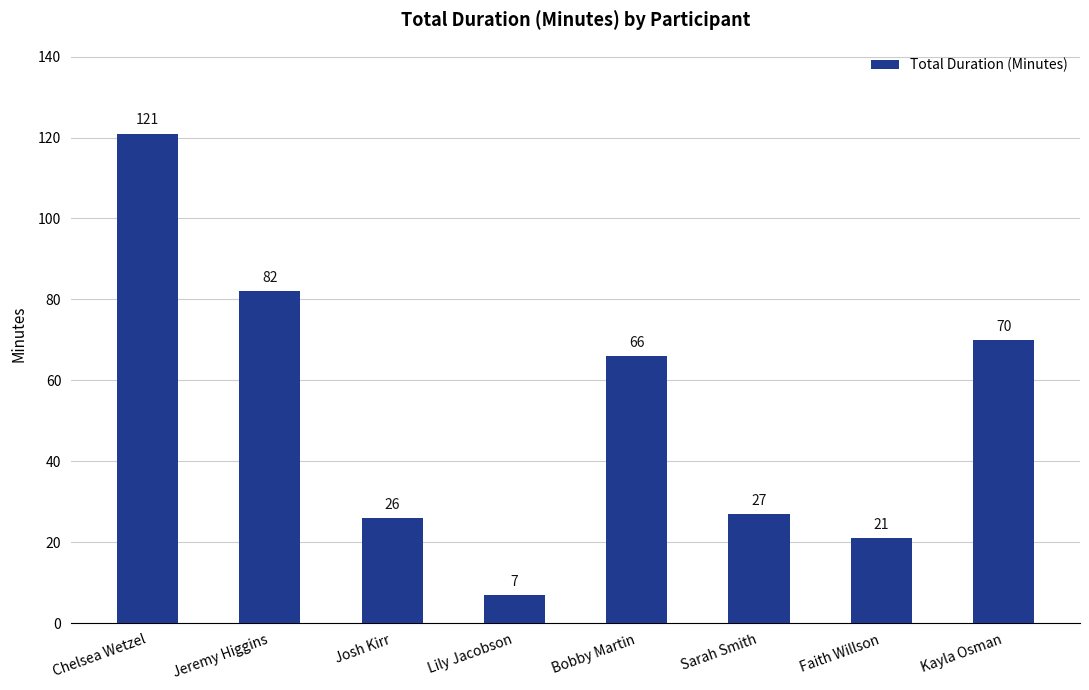

Which has a higher value, Jeremy Higgins or Josh Kirr?

Jeremy Higgins